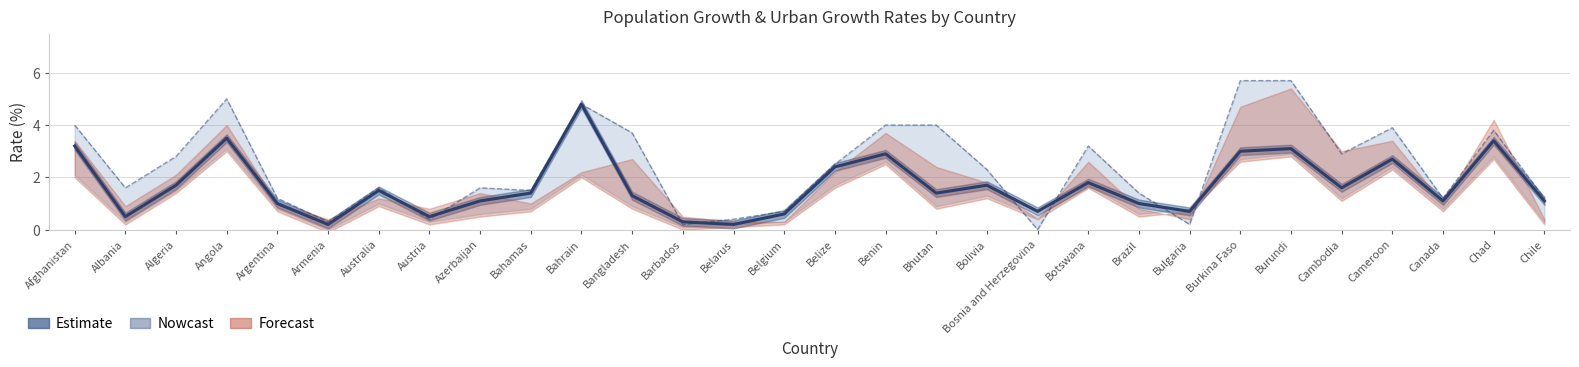

The value at Benin is 2.9. True or false?

True